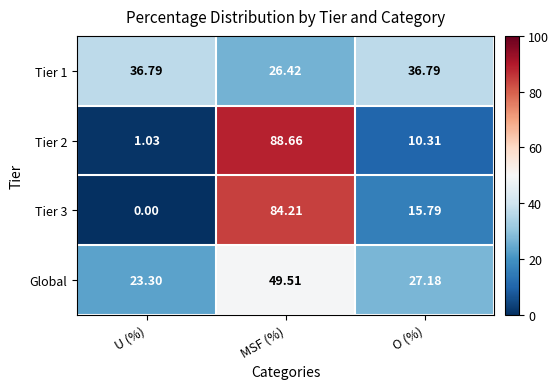

Is the value of Tier 1 at O (%) greater than the value of Tier 3 at MSF (%)?

No